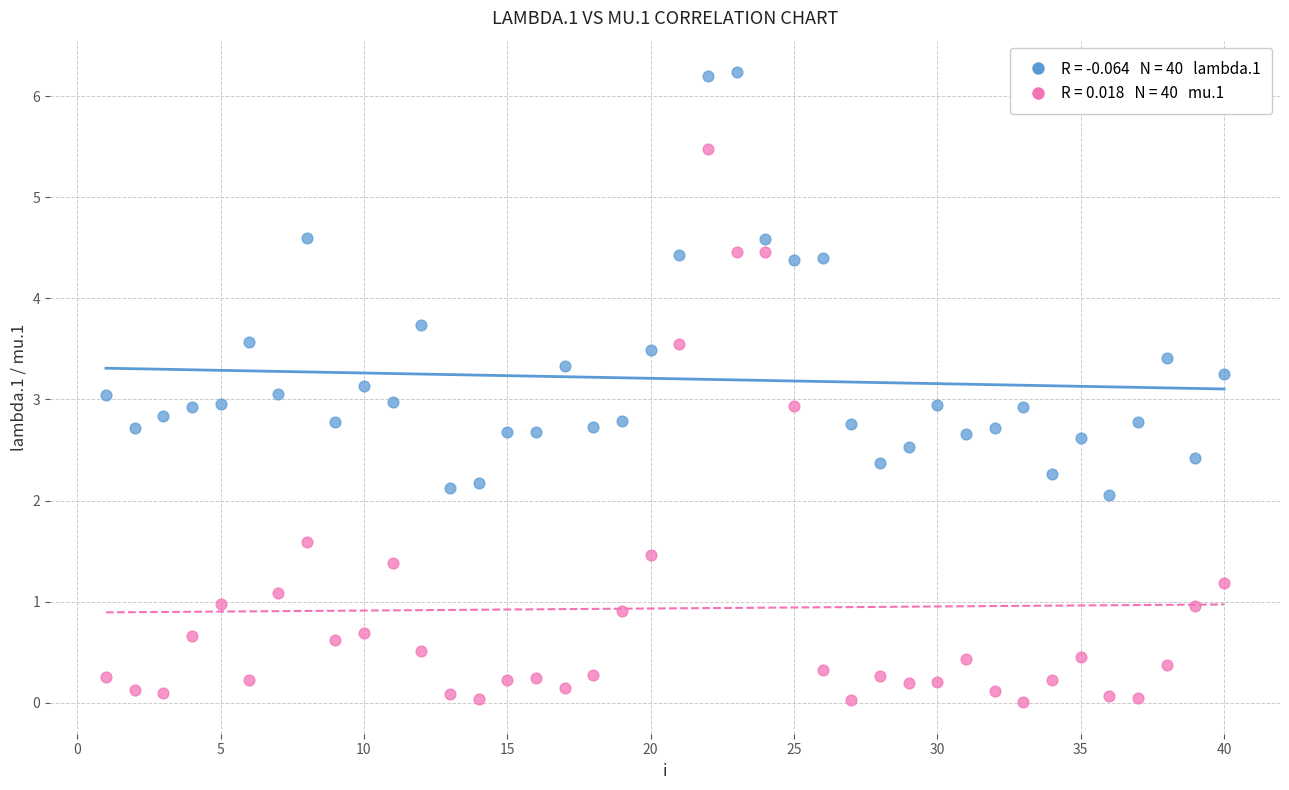

Across all data points, what is the range of X values (max minus min)?

39.0